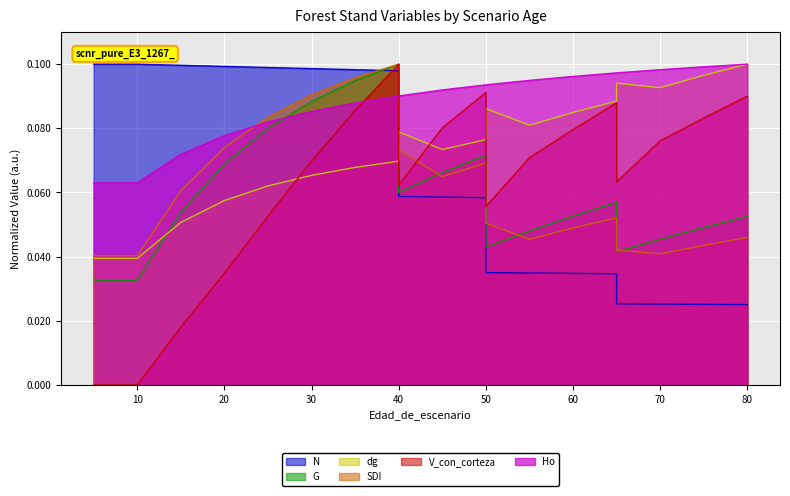

Reading left to right, transcribe all the data shown in this chart.

N: 5=0.1	5=0.1	10=0.1	15=0.1	20=0.1	25=0.1	30=0.1	35=0.1	40=0.1	40=0.1	45=0.1	50=0.1	50=0.0	55=0.0	60=0.0	65=0.0	65=0.0	70=0.0	75=0.0	80=0.0
G: 5=0.0	5=0.0	10=0.0	15=0.1	20=0.1	25=0.1	30=0.1	35=0.1	40=0.1	40=0.1	45=0.1	50=0.1	50=0.0	55=0.0	60=0.1	65=0.1	65=0.0	70=0.0	75=0.0	80=0.1
dg: 5=0.0	5=0.0	10=0.0	15=0.1	20=0.1	25=0.1	30=0.1	35=0.1	40=0.1	40=0.1	45=0.1	50=0.1	50=0.1	55=0.1	60=0.1	65=0.1	65=0.1	70=0.1	75=0.1	80=0.1
SDI: 5=0.0	5=0.0	10=0.0	15=0.1	20=0.1	25=0.1	30=0.1	35=0.1	40=0.1	40=0.1	45=0.1	50=0.1	50=0.1	55=0.0	60=0.0	65=0.1	65=0.0	70=0.0	75=0.0	80=0.0
V_con_corteza: 5=0.0	5=0.0	10=0.0	15=0.0	20=0.0	25=0.1	30=0.1	35=0.1	40=0.1	40=0.1	45=0.1	50=0.1	50=0.1	55=0.1	60=0.1	65=0.1	65=0.1	70=0.1	75=0.1	80=0.1
Ho: 5=0.1	5=0.1	10=0.1	15=0.1	20=0.1	25=0.1	30=0.1	35=0.1	40=0.1	40=0.1	45=0.1	50=0.1	50=0.1	55=0.1	60=0.1	65=0.1	65=0.1	70=0.1	75=0.1	80=0.1